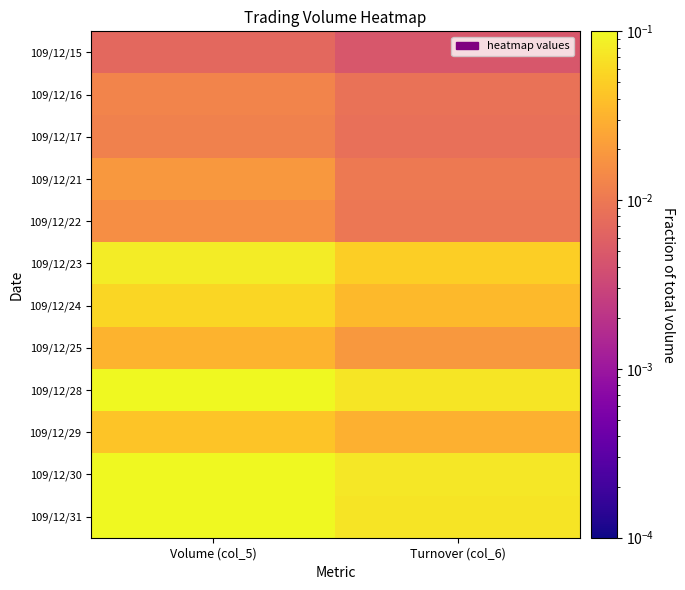

At how many categories does at least one series exceed 0?

2